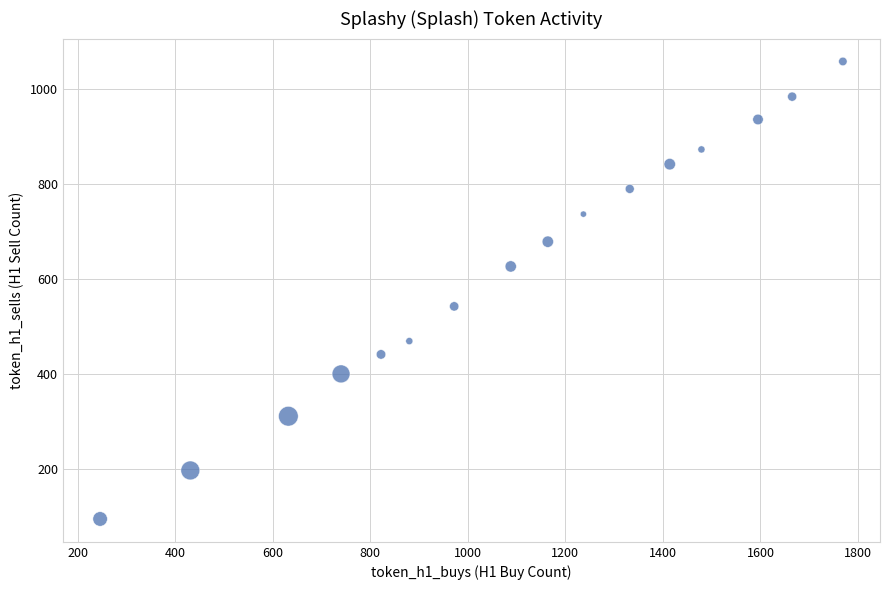

What is the range of Y values (max minus min)?

962